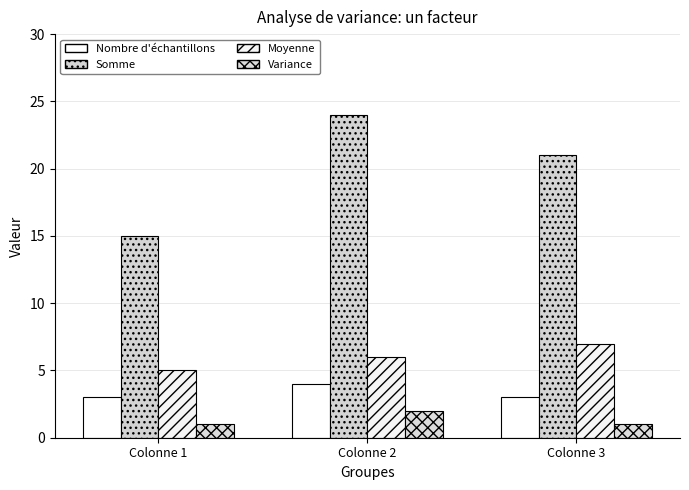

Count the Somme values in the range 15 to 24.

3